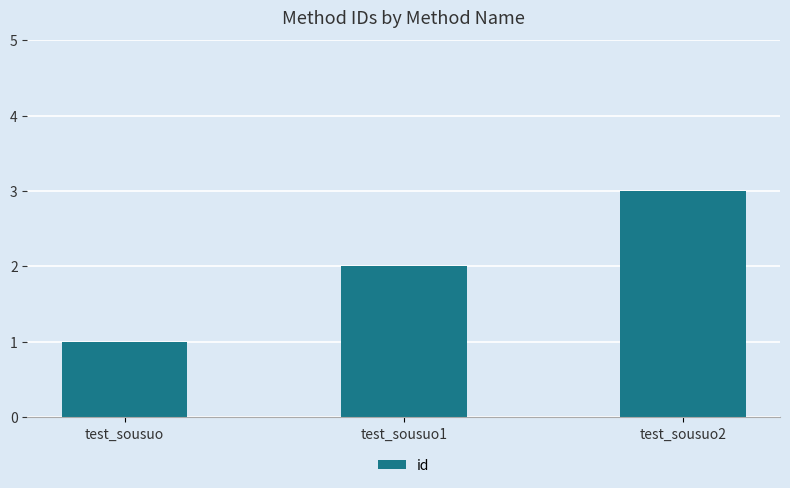

How many values are between 1 and 3?

3